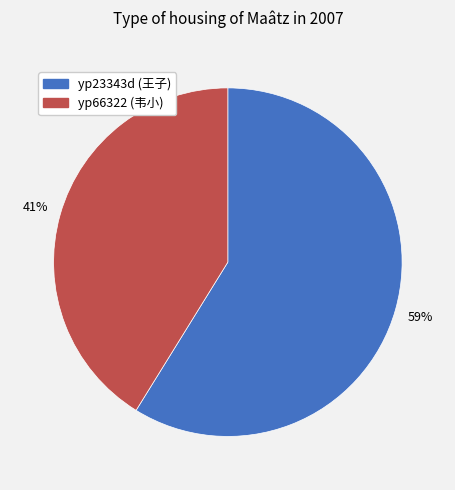

Approximately how many times larger is the value at yp66322 compared to yp23343d?

0.7